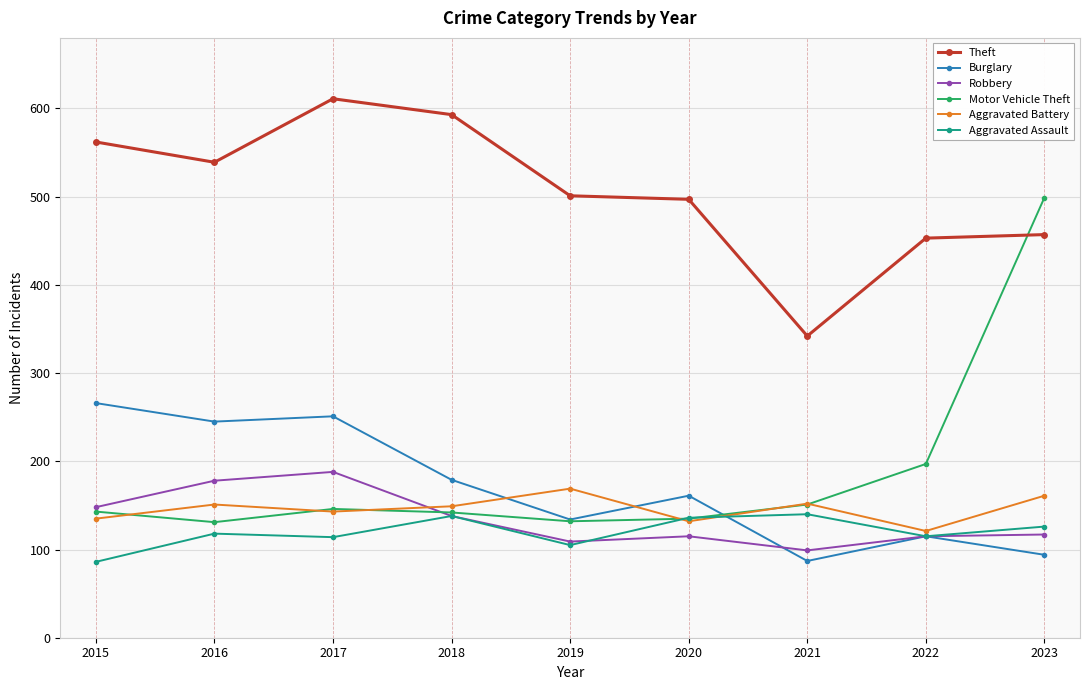

What is the approximate value of Burglary at 2023?

94